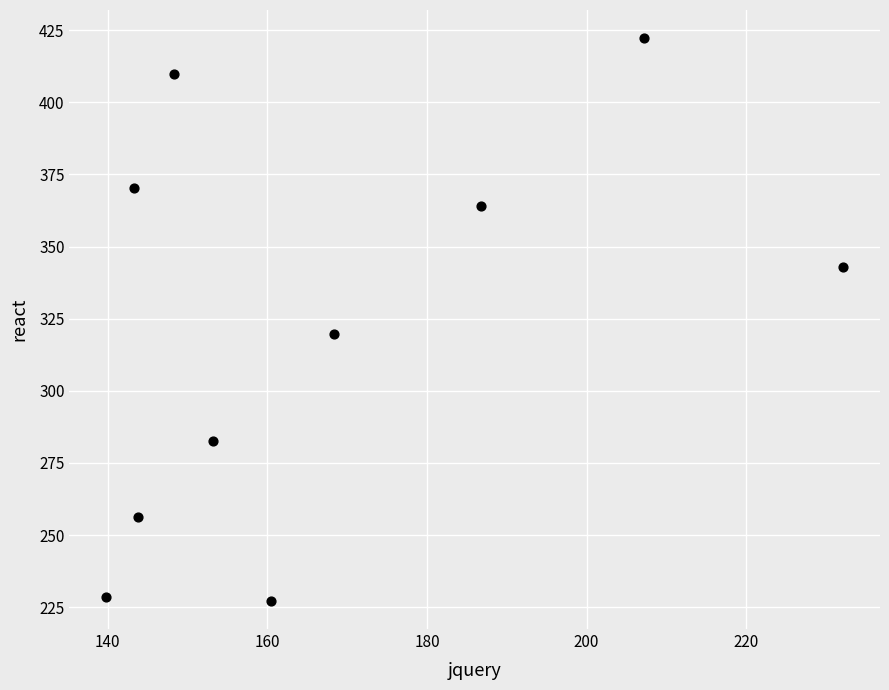

What Y value in the scatter plot is closest to 324?

319.7